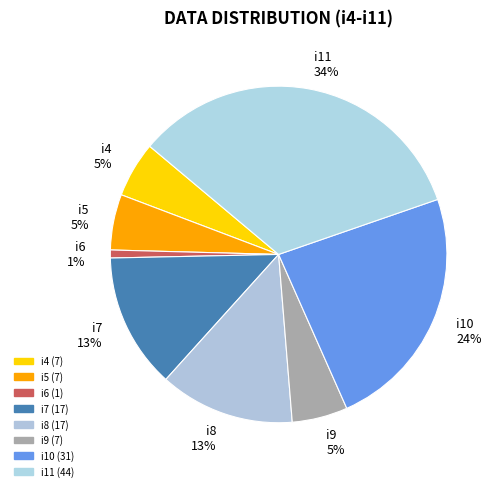

What percentage is the i6 slice, to the nearest percent?

1%